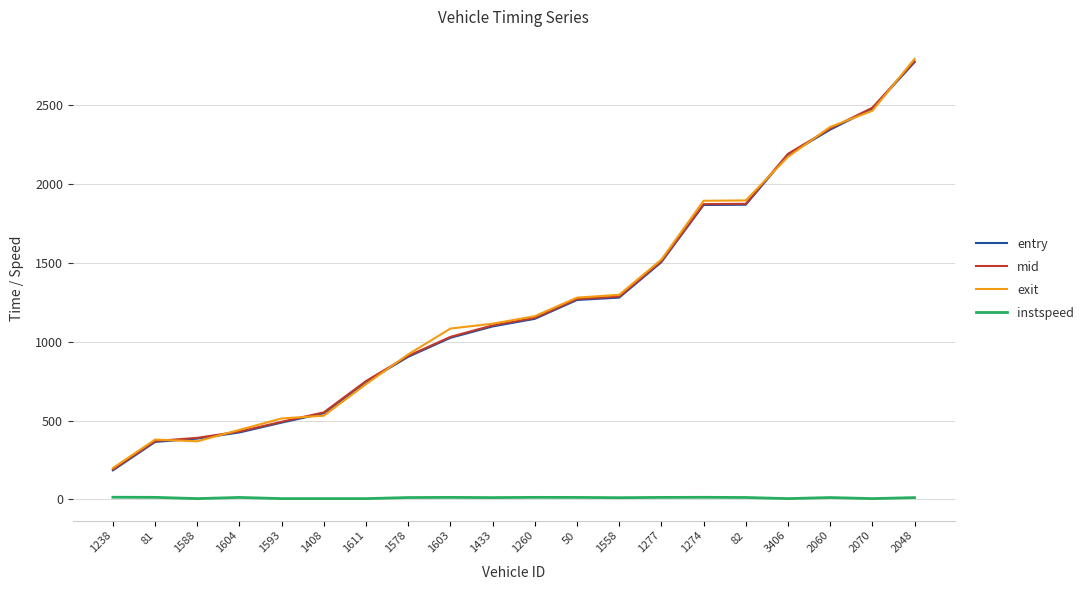

What position from the left is 1408?

6